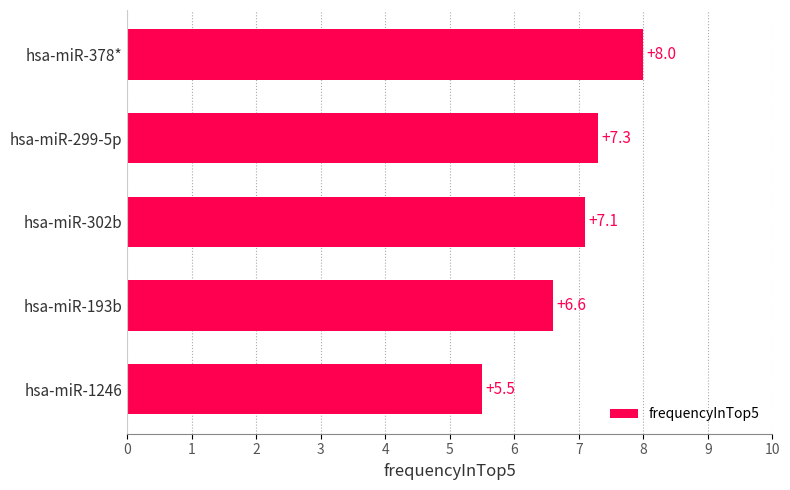

At which category does the chart reach its peak across all series?

hsa-miR-378*